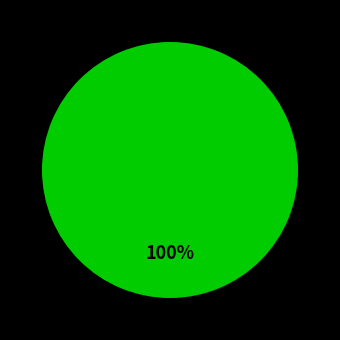

Is there any slice that represents more than half of the pie?

Yes